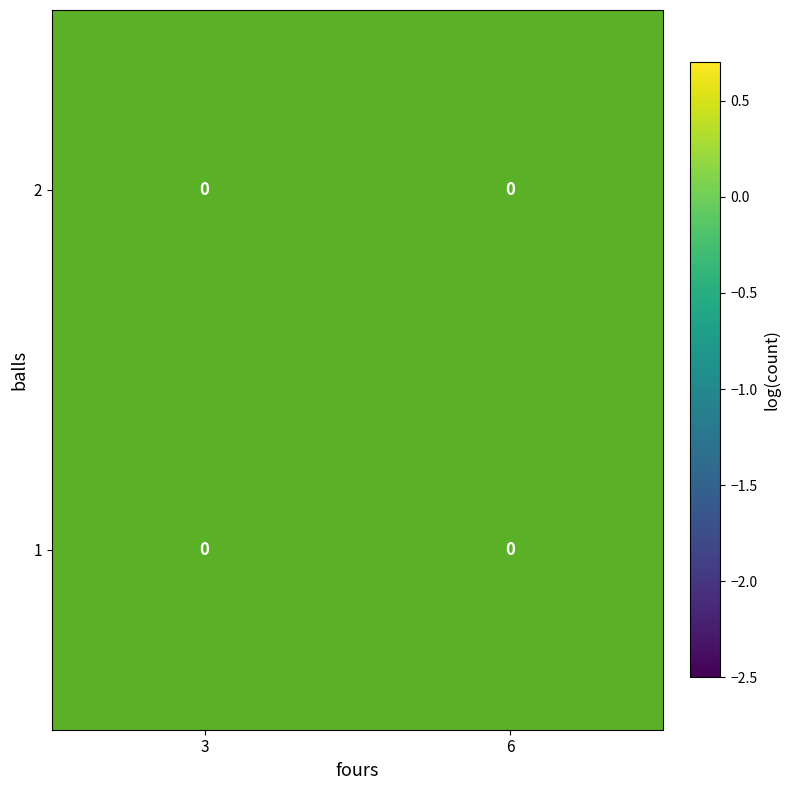

Rank the series by their maximum value, from lowest to highest.

2, 1